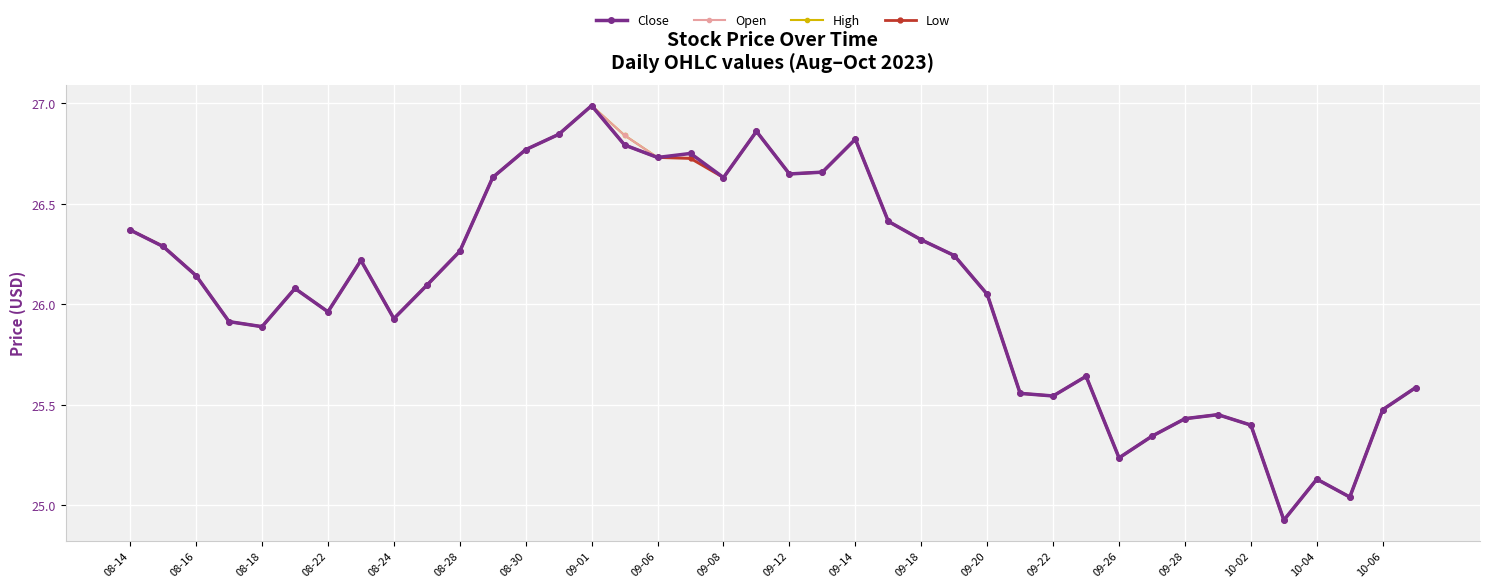

True or false: Close has more than 1 points higher than both neighbors.

True